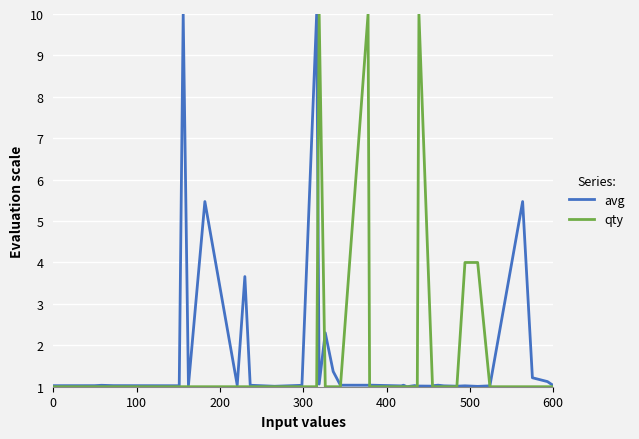

What is the greatest value displayed?

10.0